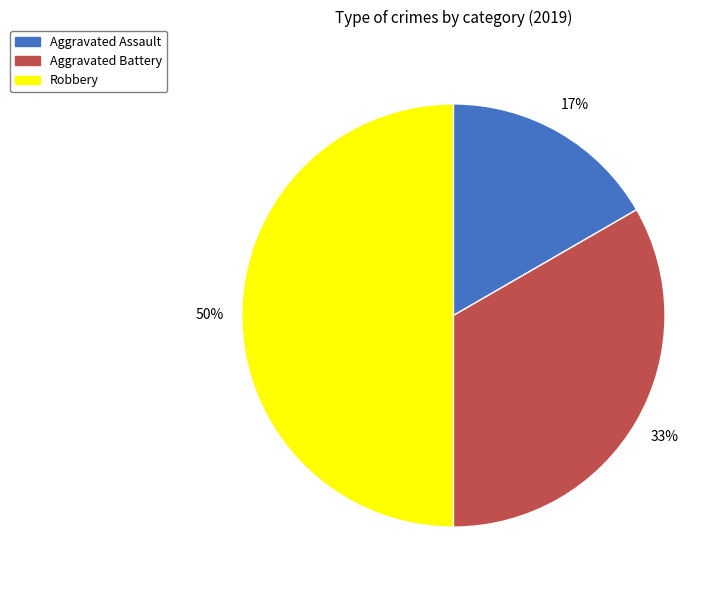

Does Aggravated Assault represent more than half of the total?

No